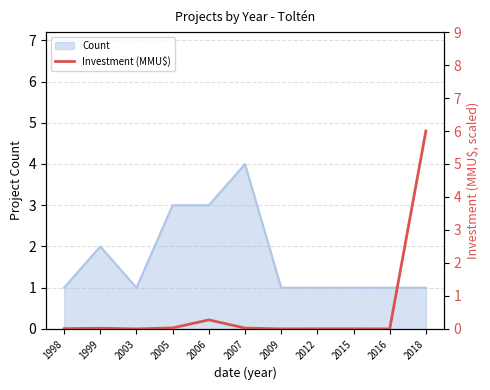

Is it true that the value at 2006 is 0.1?

False